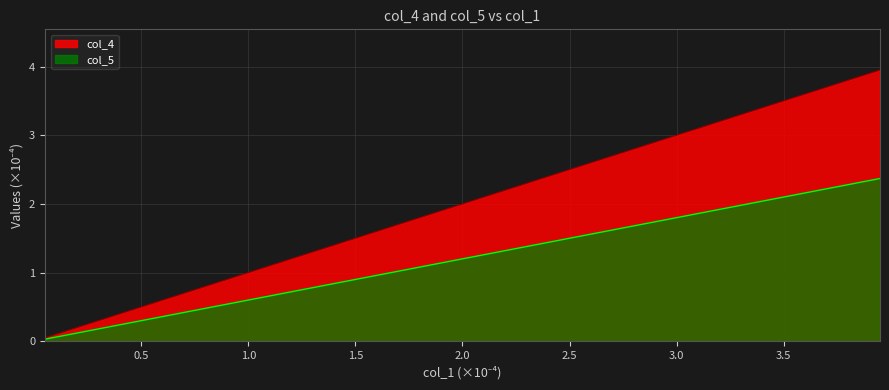

List the series in order of their overall mean, lowest first.

col_5, col_4